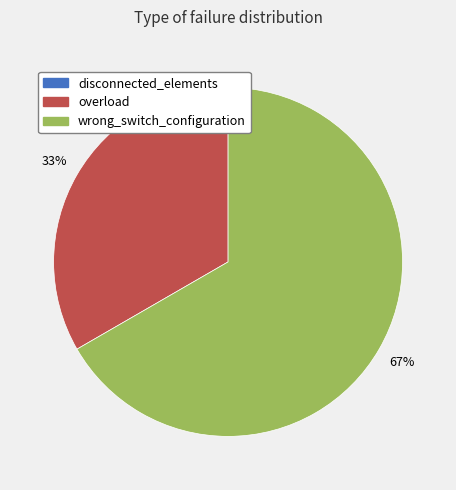

To the nearest percent, what is the average slice percentage?

50%